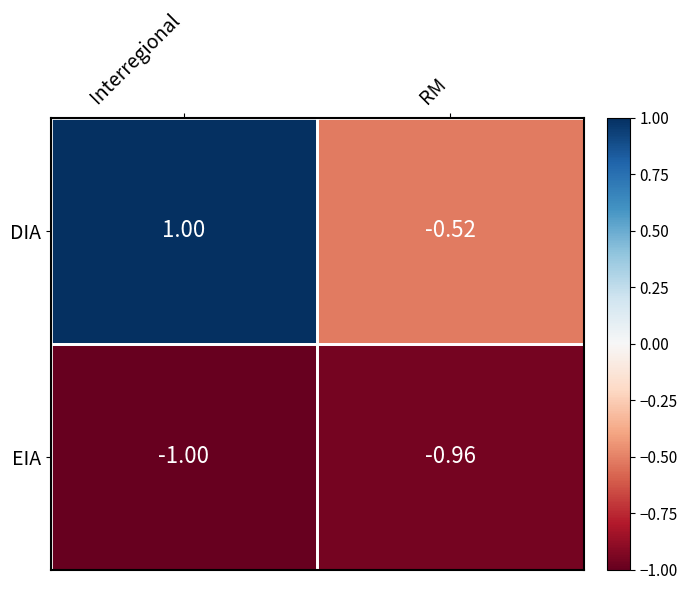

Rank the series at RM from highest to lowest value.

DIA, EIA